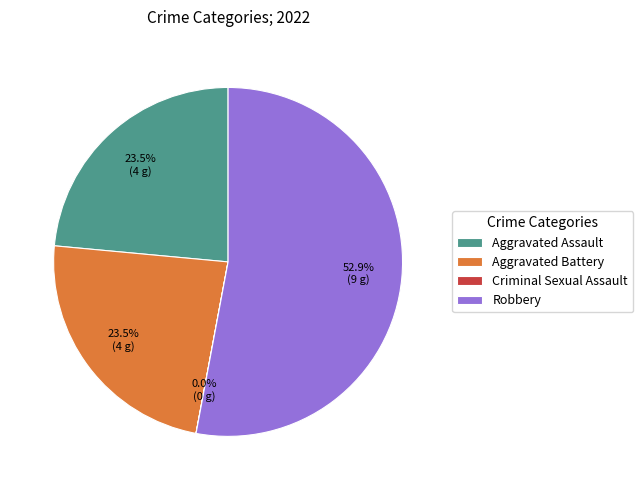

The Aggravated Assault slice represents 10% of the pie. True or false?

False